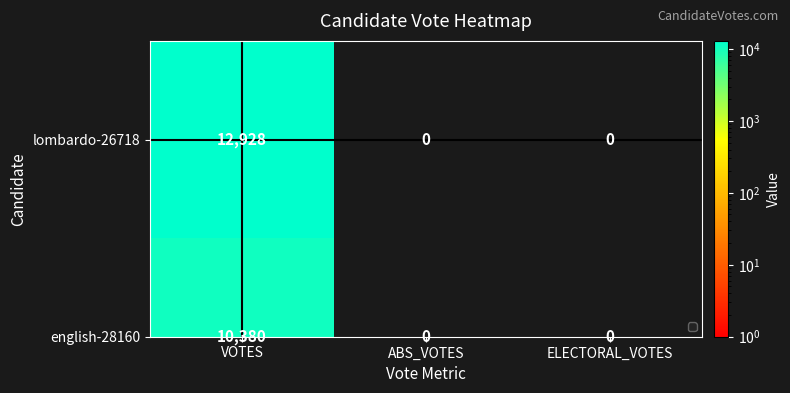

What is the maximum value shown in the chart?

12928